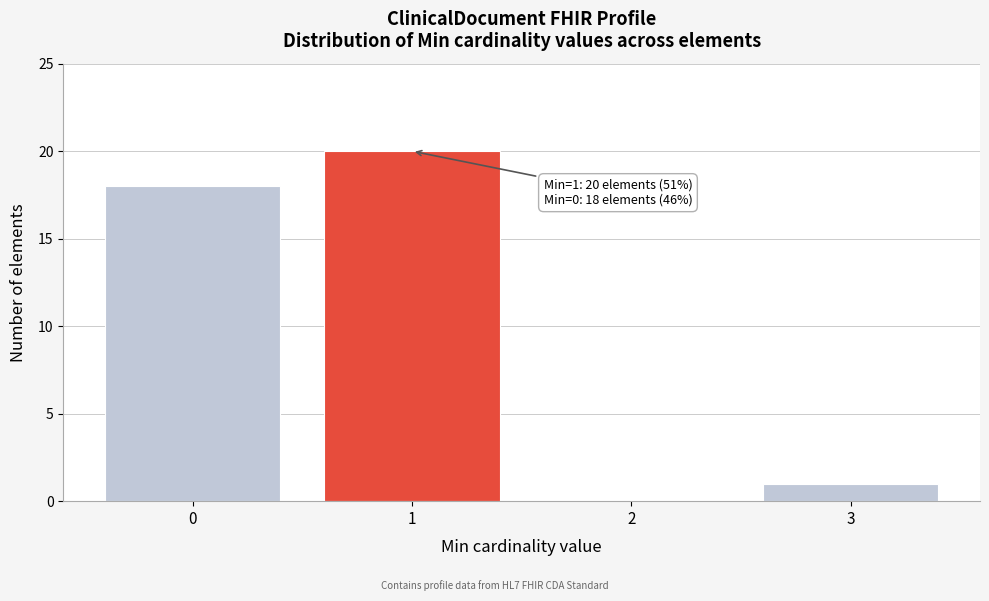

Reading left to right, transcribe all the data shown in this chart.

0=18	1=20	2=0	3=1